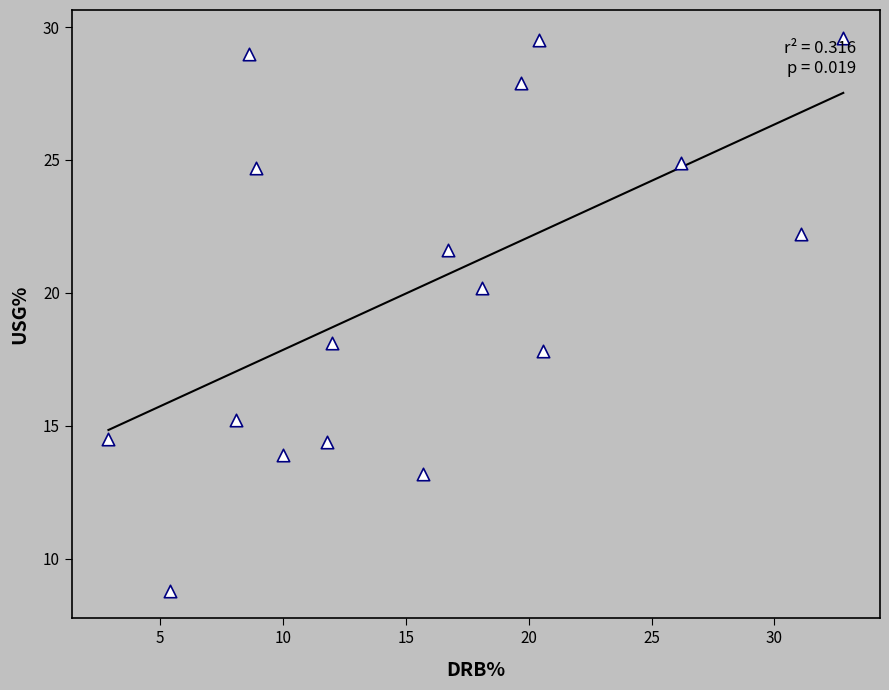

What is the range of X values (max minus min)?

29.9